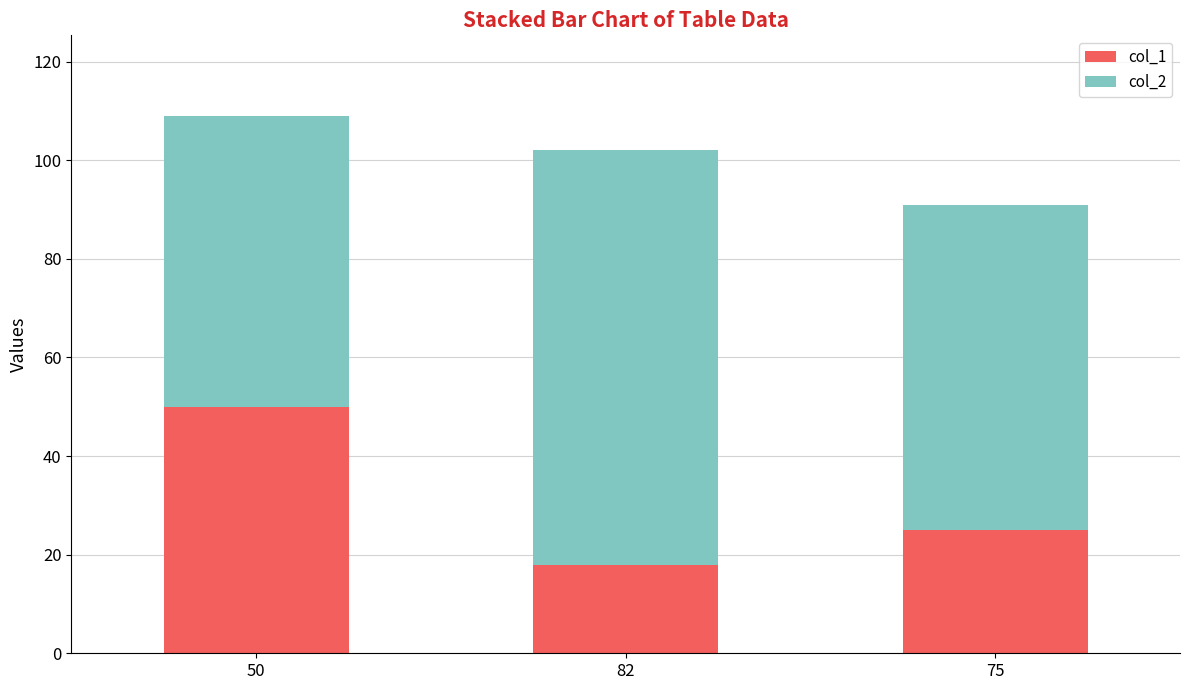

Where is col_1 nearest to the value 34?

75